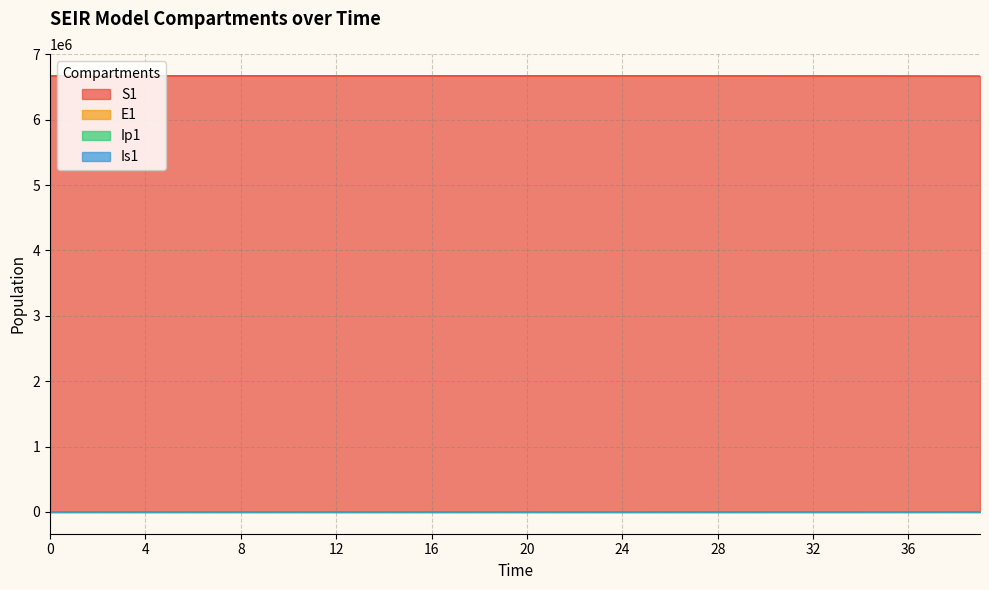

What is the value of the Is1 point at the 8th from the left?

0.8